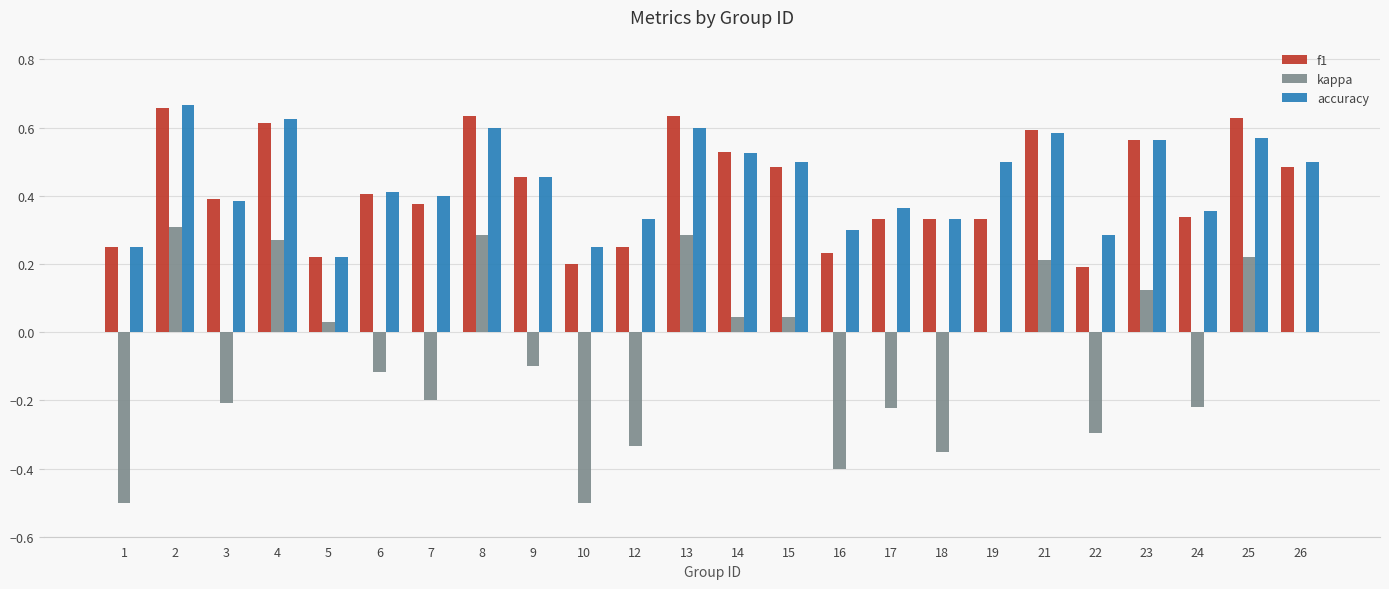

Which series changed the most between 9 and 23?

kappa